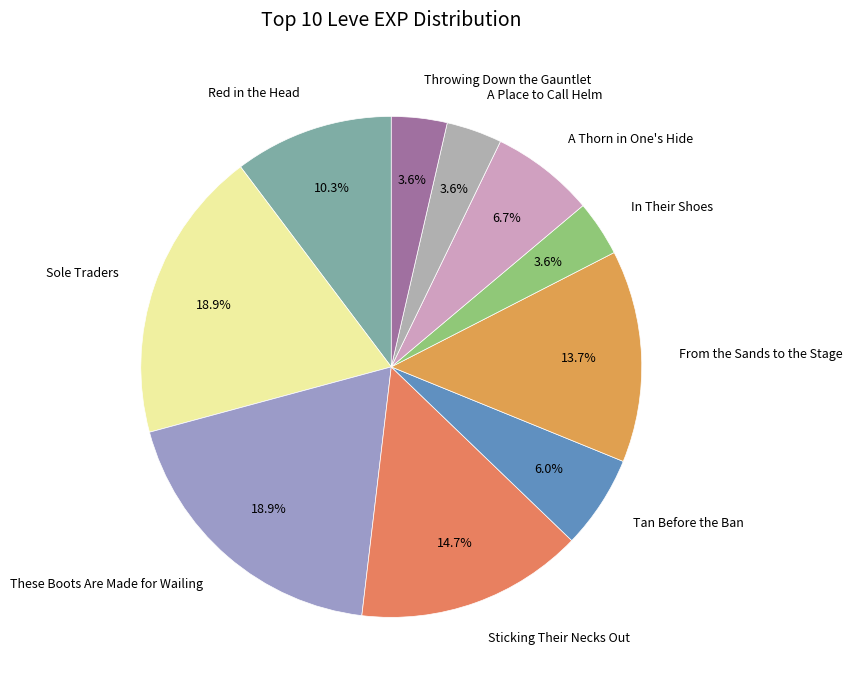

What is the total percentage of Red in the Head and A Place to Call Helm?

13.9%